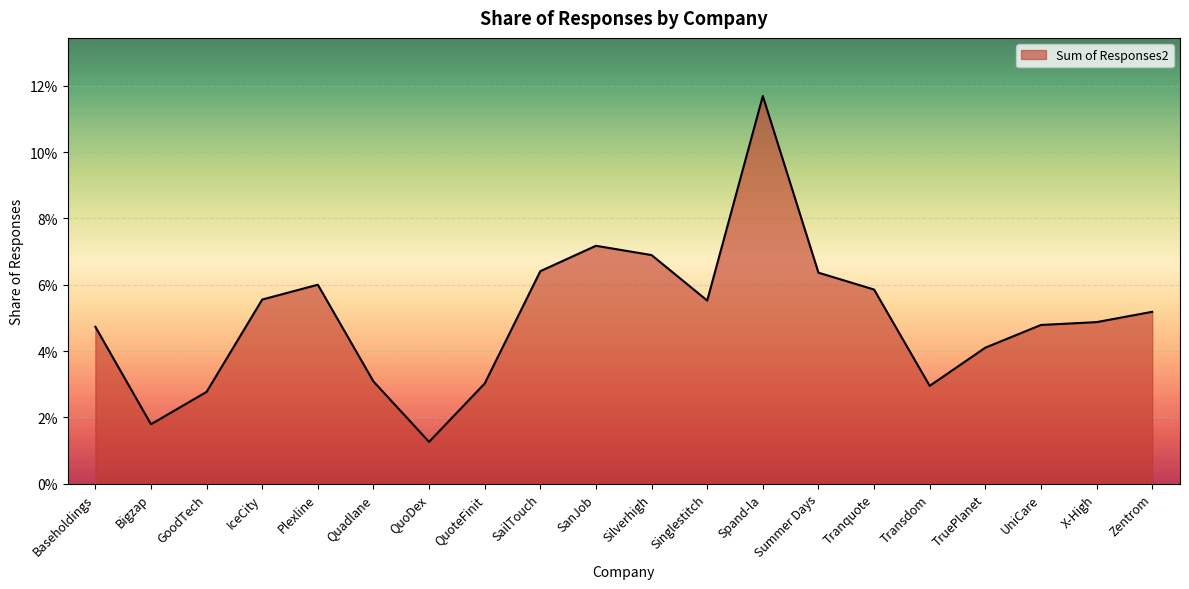

True or false: the data shows 0.0 at Quadlane.

False